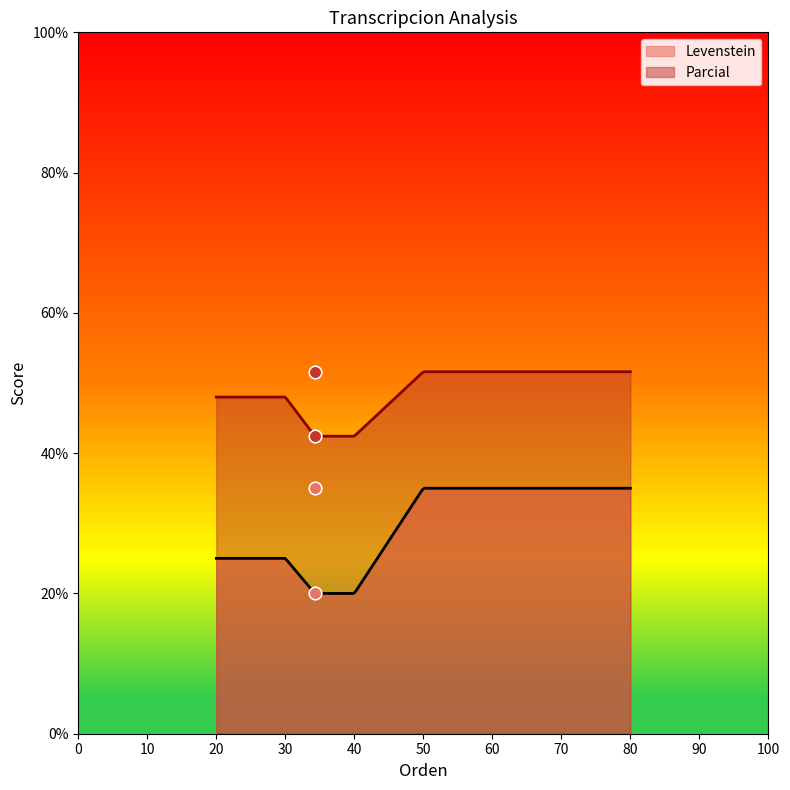

What are all the series names shown in the legend?

Levenstein, Parcial